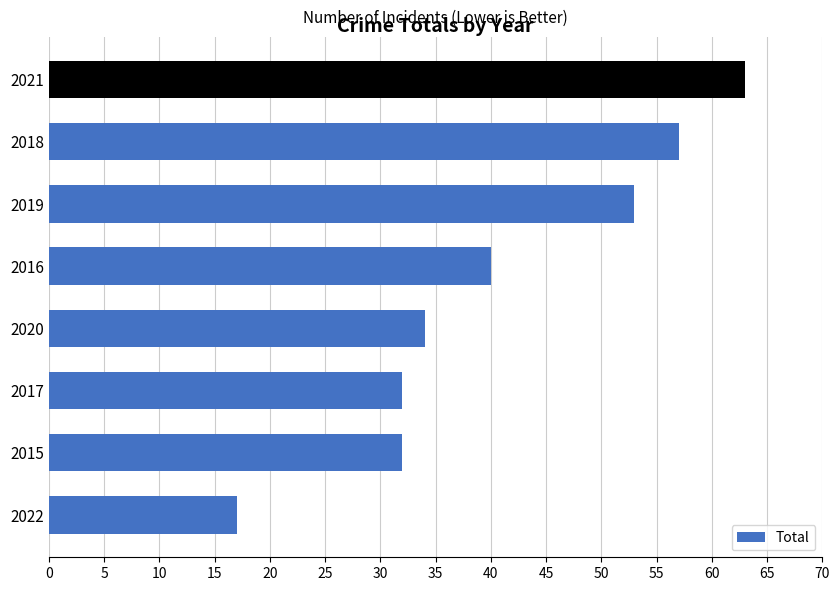

What is the approximate value at 2017, to the nearest 10?

30